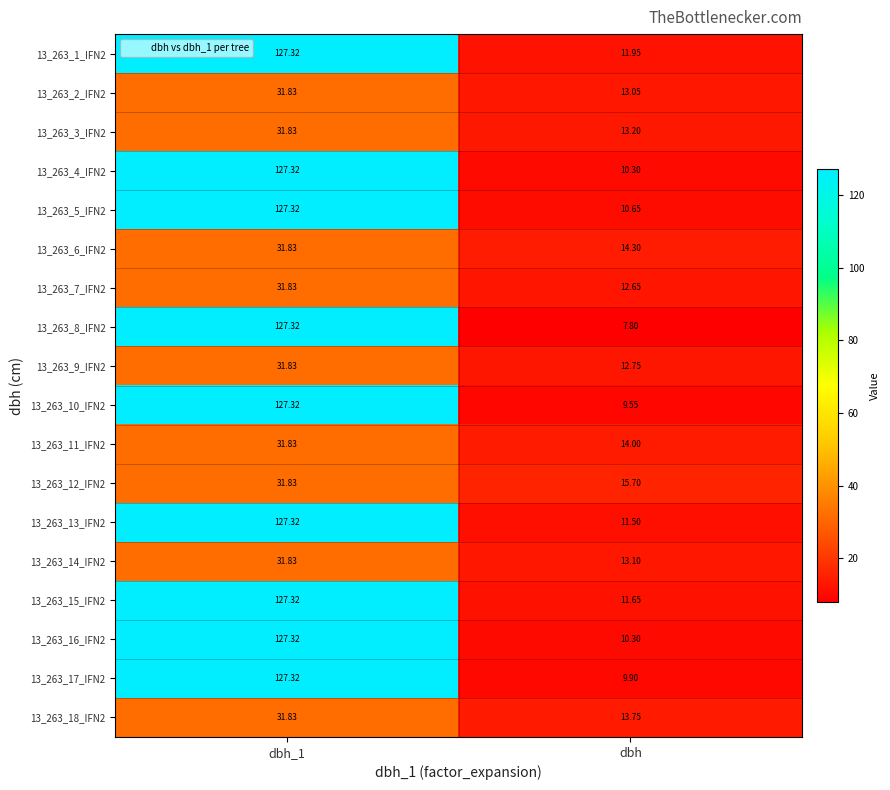

Is the value of 13_263_17_IFN2 at dbh greater than the value of 13_263_3_IFN2 at dbh_1?

No